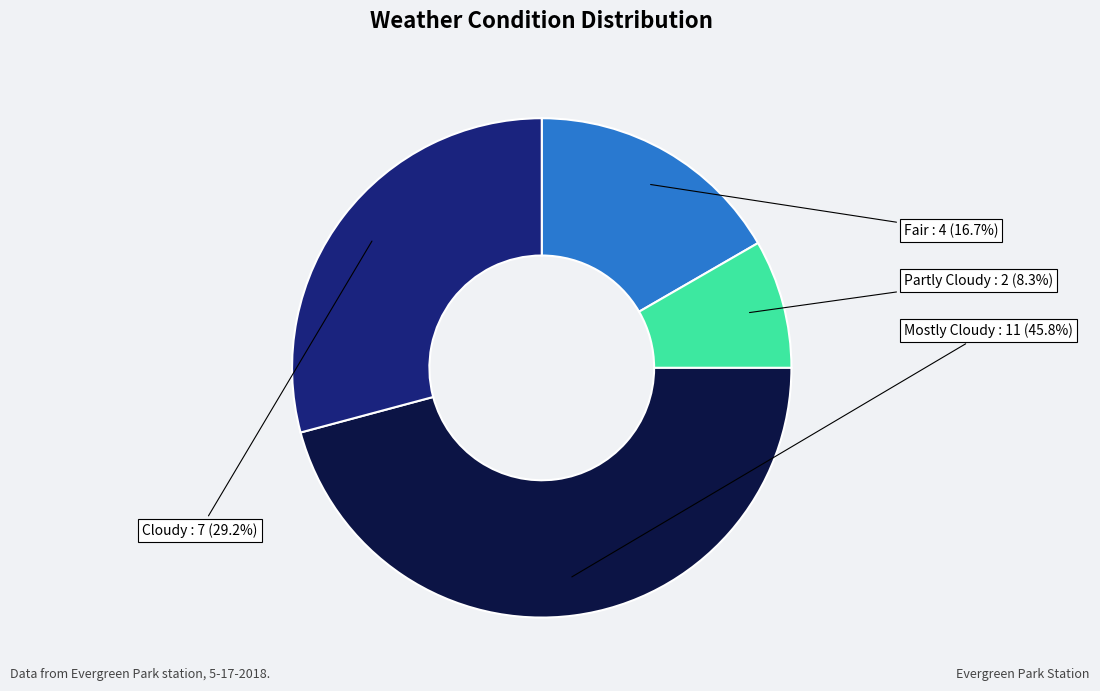

Is there any slice that represents more than half of the pie?

No